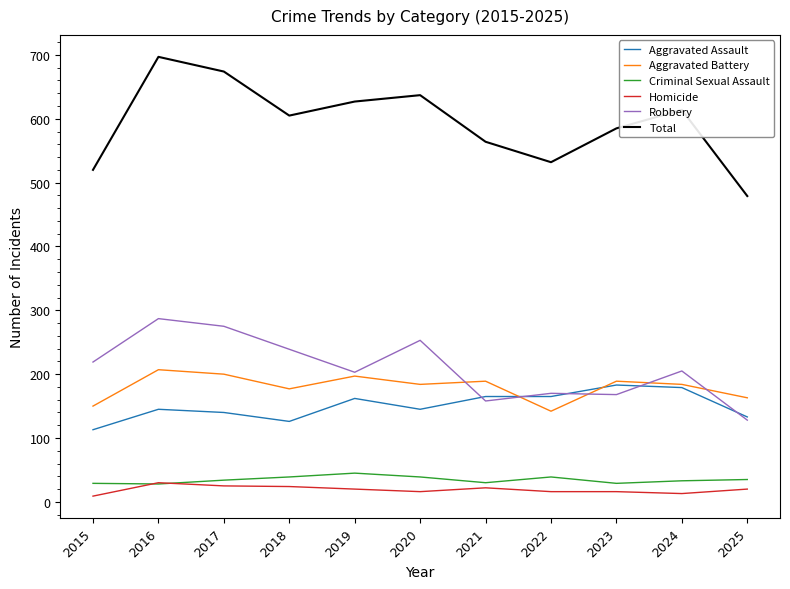

The value of Robbery at 2023 is 168. True or false?

True